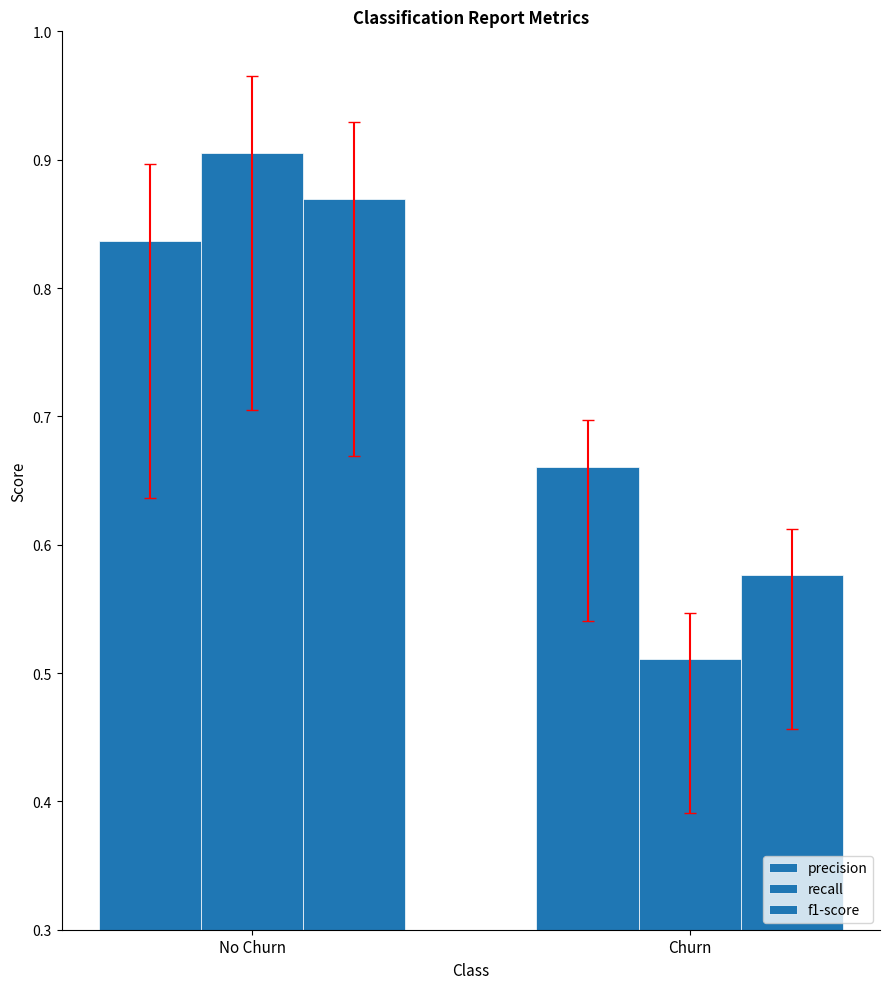

Between Churn and No Churn, which is larger?

No Churn